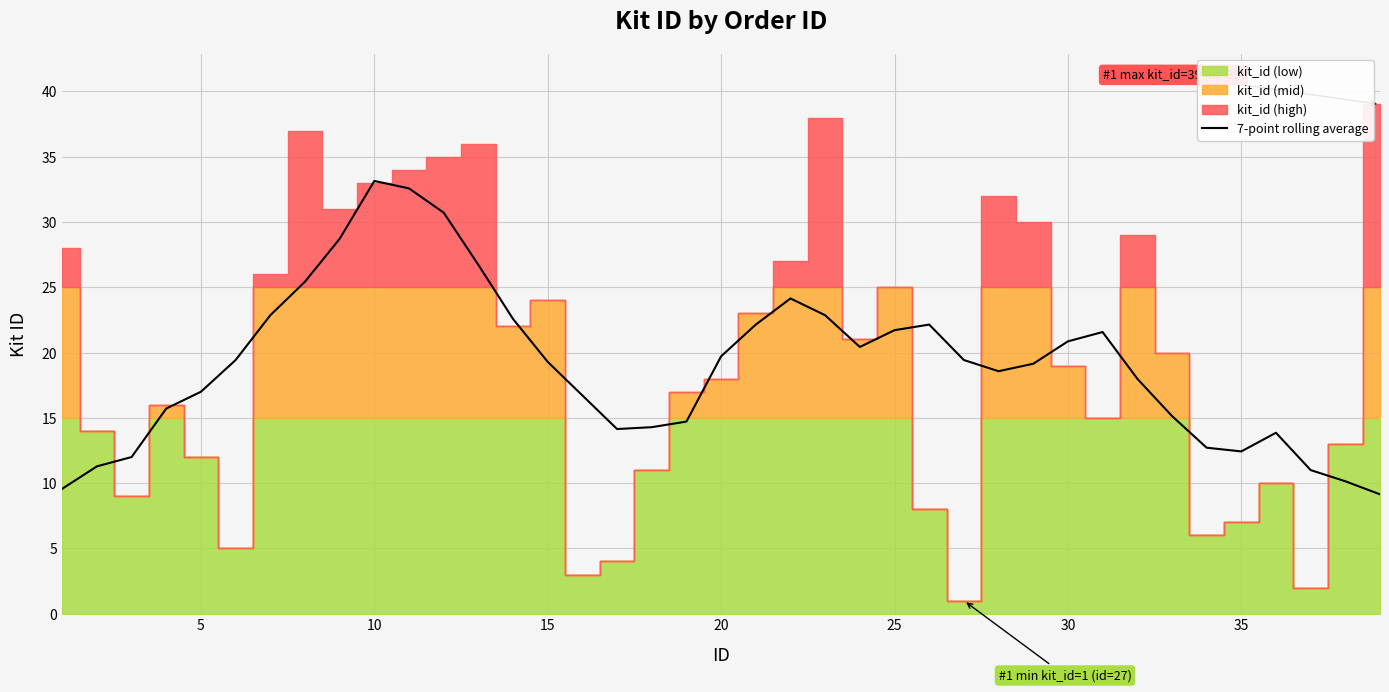

How many interior local peaks (higher than both neighbors) does the data have?

5